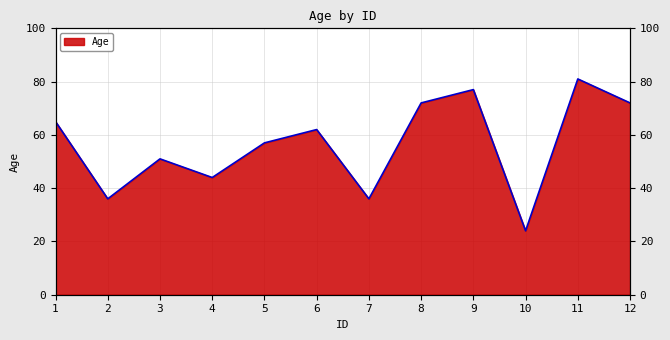

The value at 11 is 46. True or false?

False